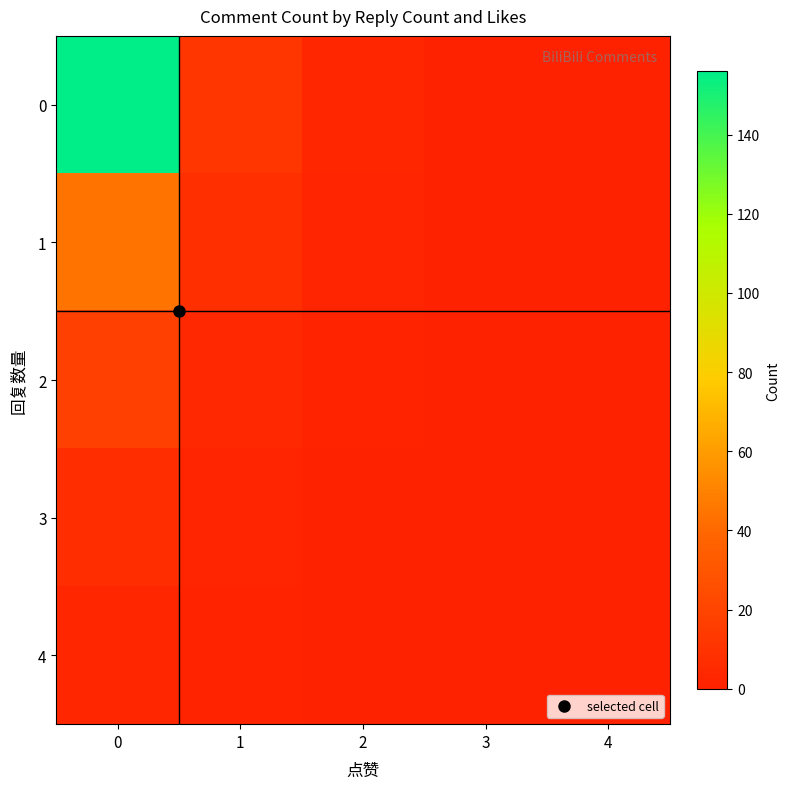

At 3, list the series in order from largest to smallest.

0, 1, 2, 3, 4